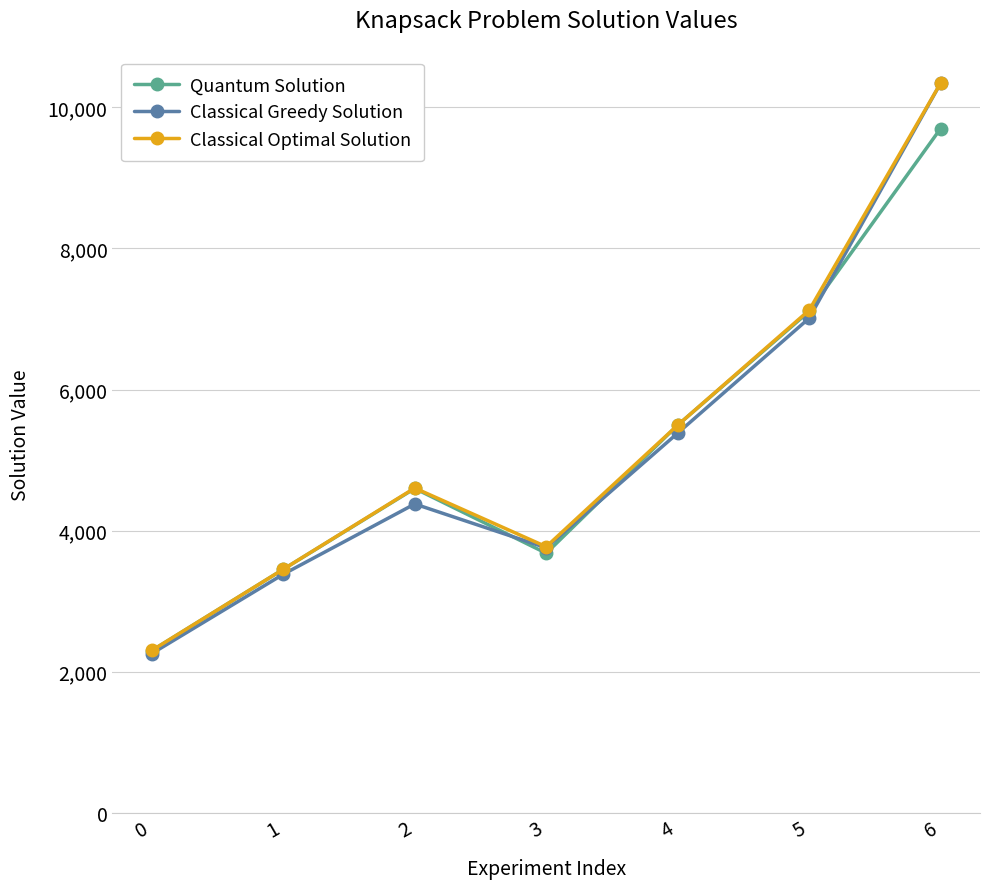

Reading right to left, what are all the values shown in this chart?

Quantum Solution: 9699	7107	5495	3680	4598	3452	2300
Classical Greedy Solution: 10341	7011	5382	3757	4378	3382	2258
Classical Optimal Solution: 10341	7124	5495	3772	4604	3453	2302